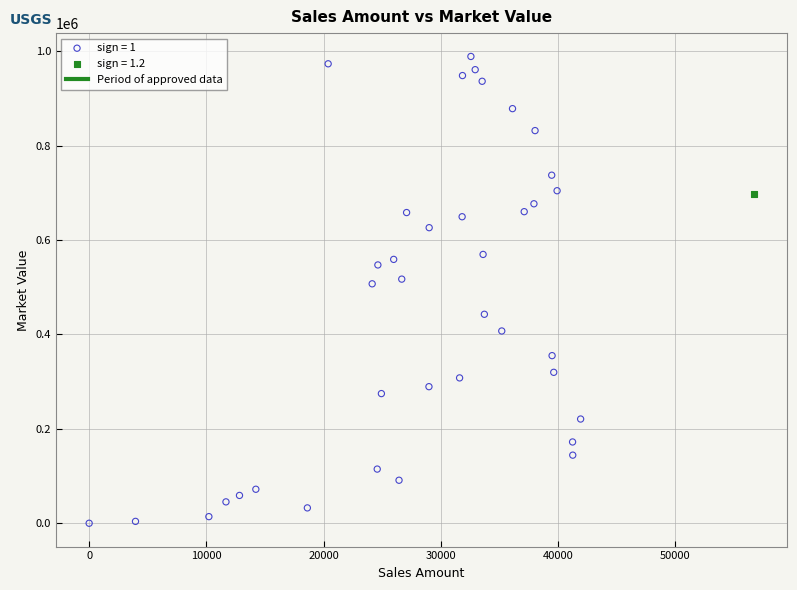

Which series contains the lowest Y value?

sign = 1